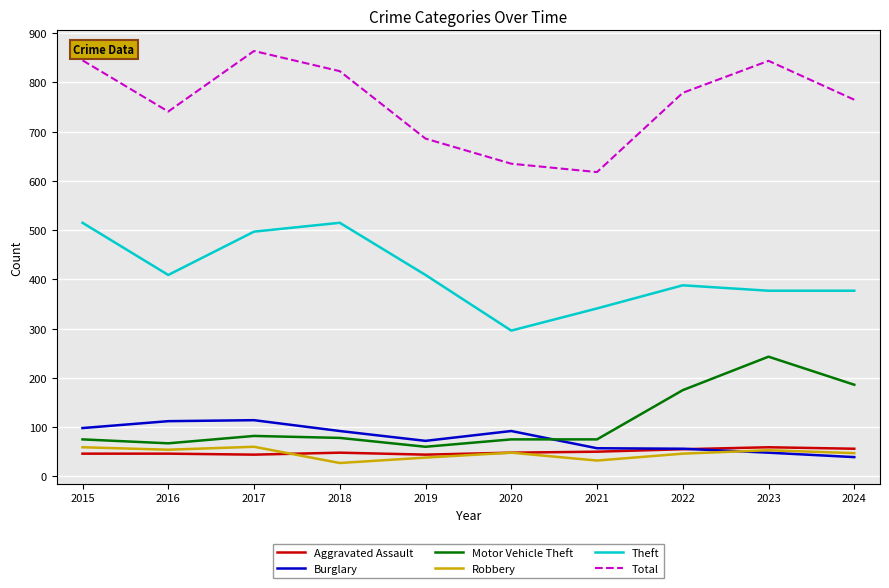

What is the spread (max minus min) of values at 2017?

820